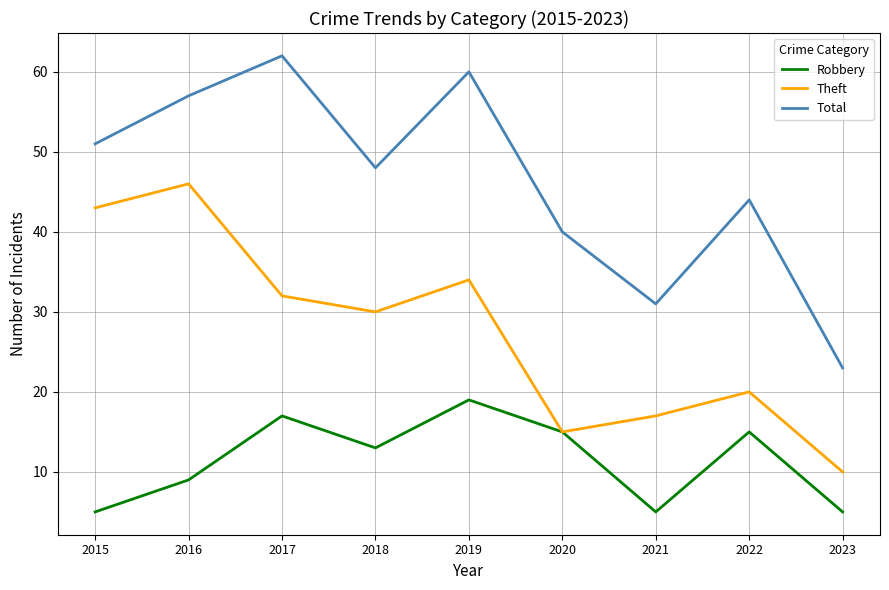

True or false: Robbery has more than 1 points higher than both neighbors.

True